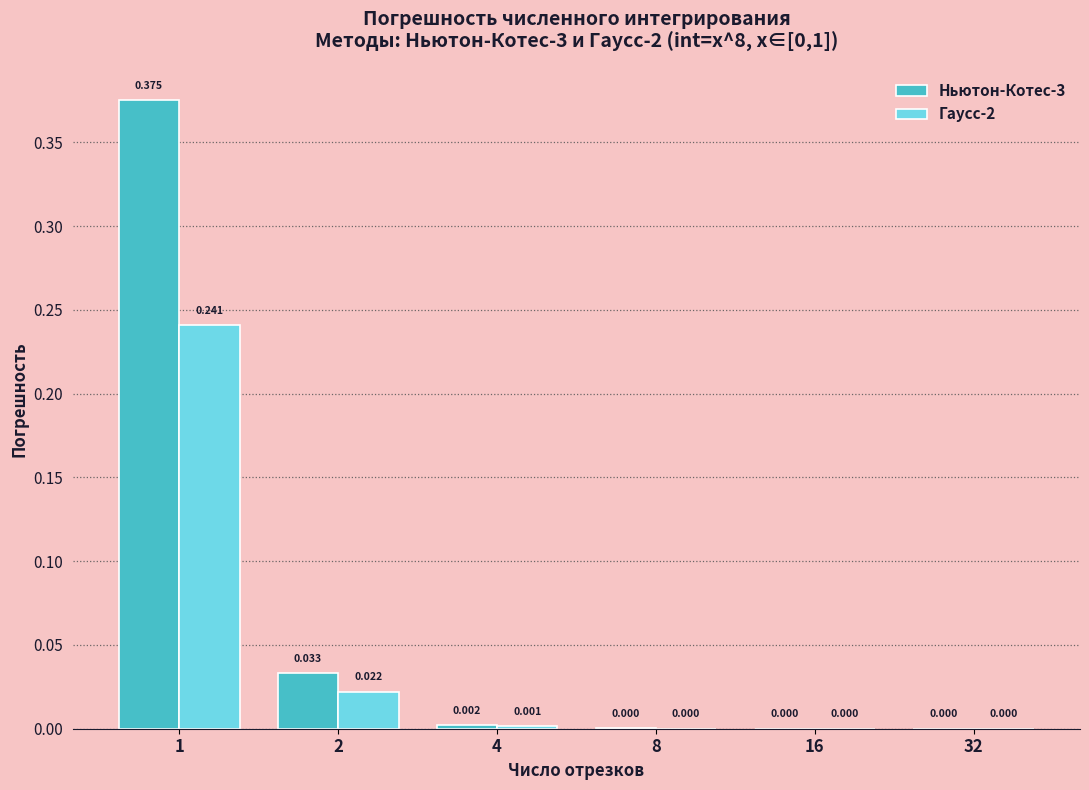

Does the chart contain stacked bars?

No